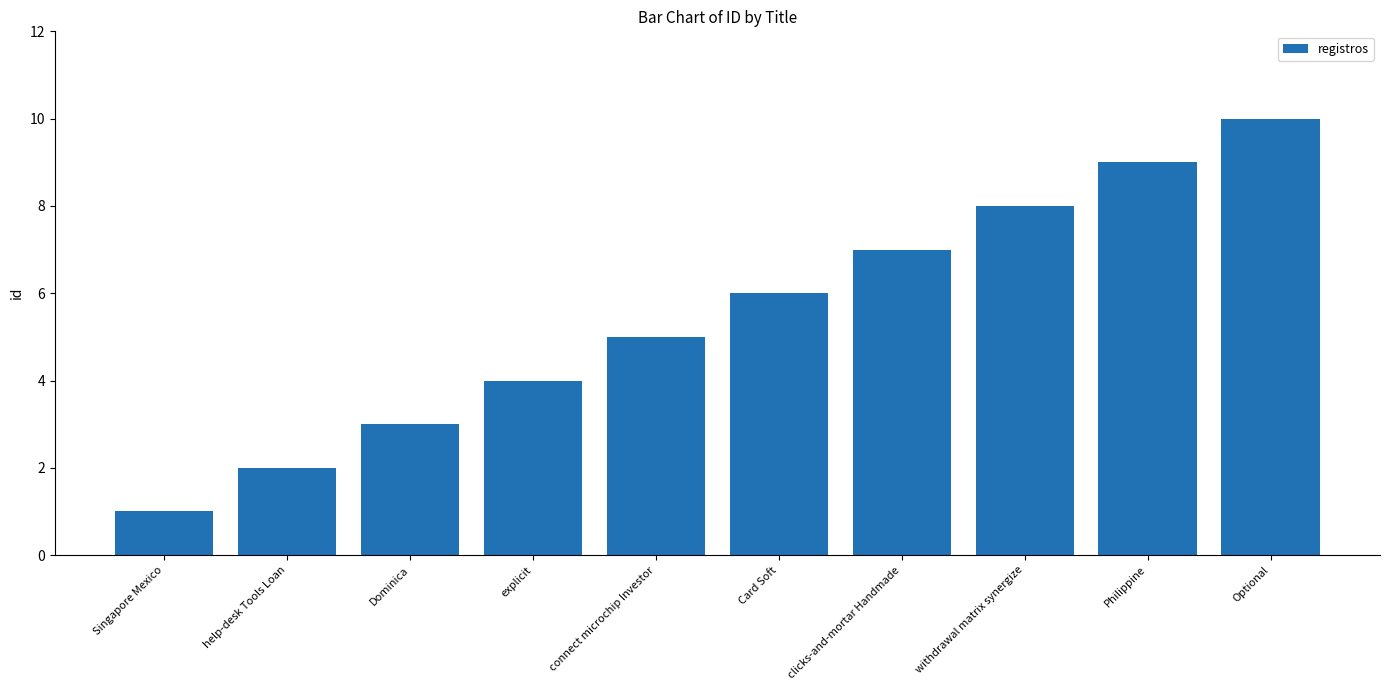

The value at help-desk Tools Loan is 2. True or false?

True